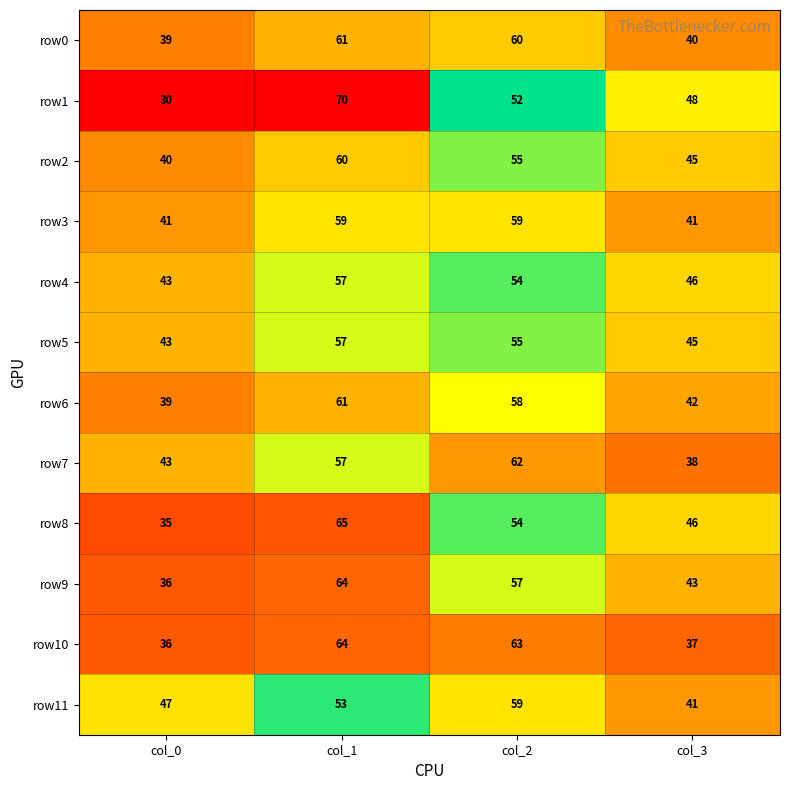

At which category is the sum across all series the highest?

col_1